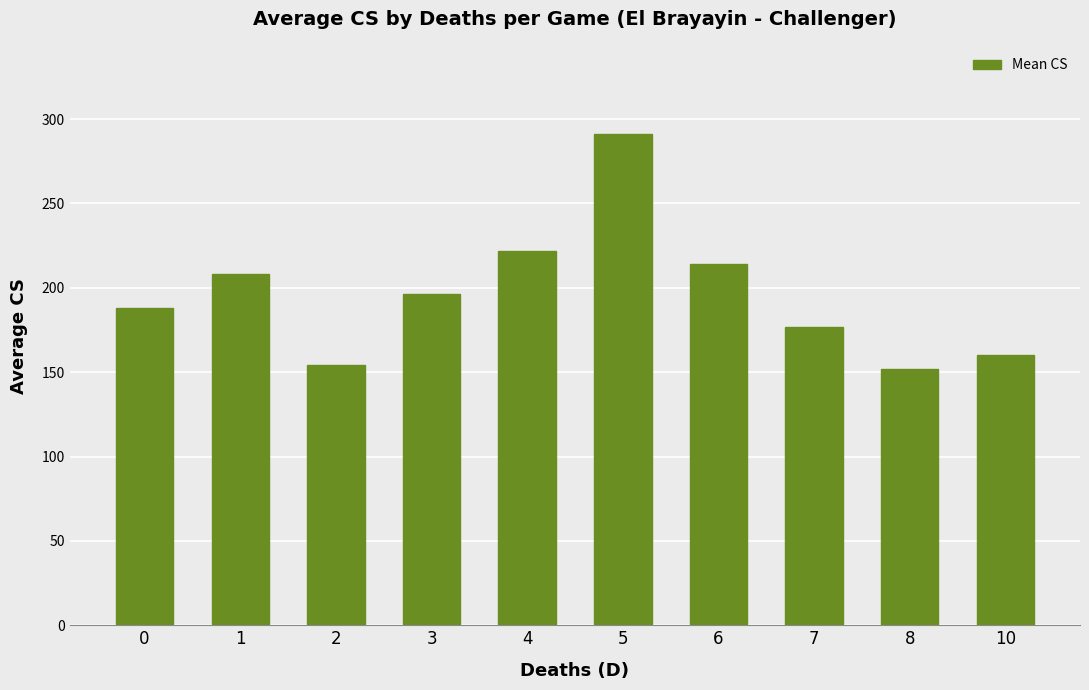

Count the number of categories in the chart.

10